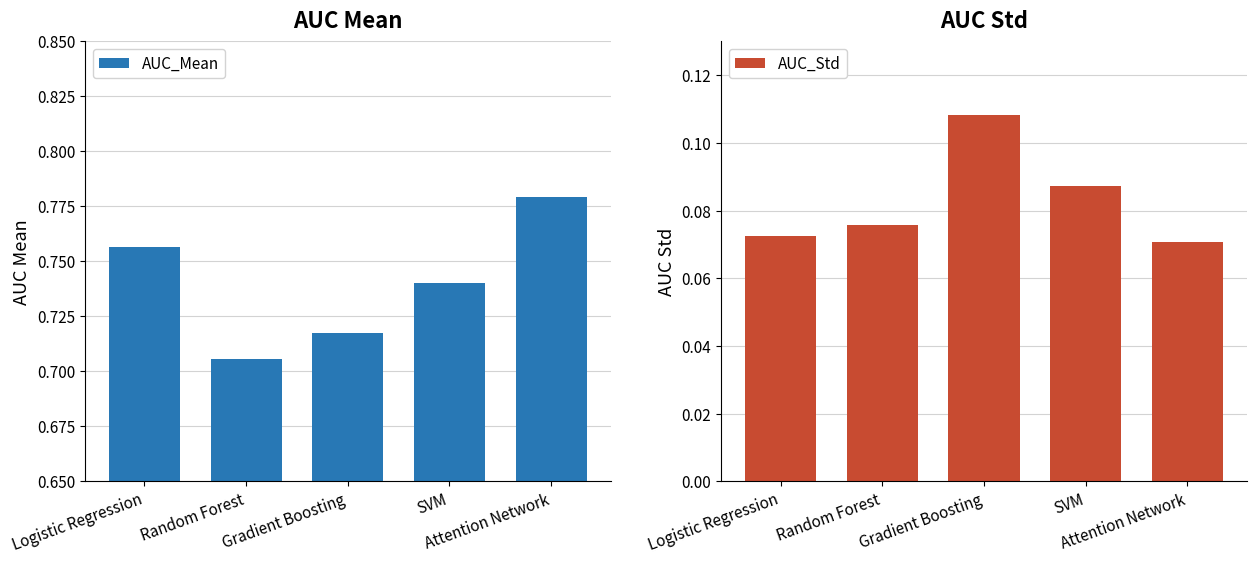

What is the lowest value of the AUC_Mean series?

0.7